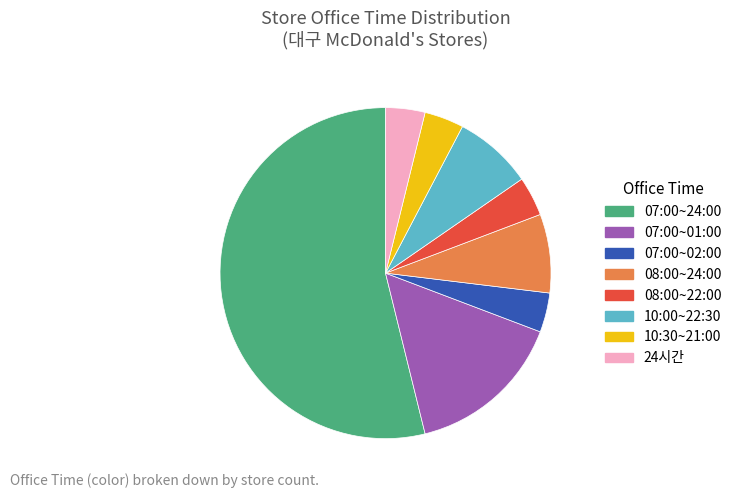

How many segments does this pie chart have?

8